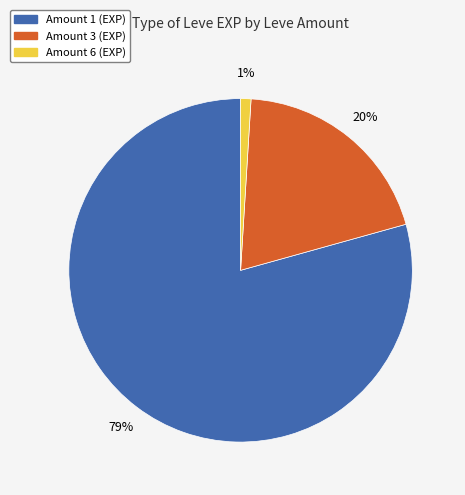

Is there any slice that represents more than half of the pie?

Yes